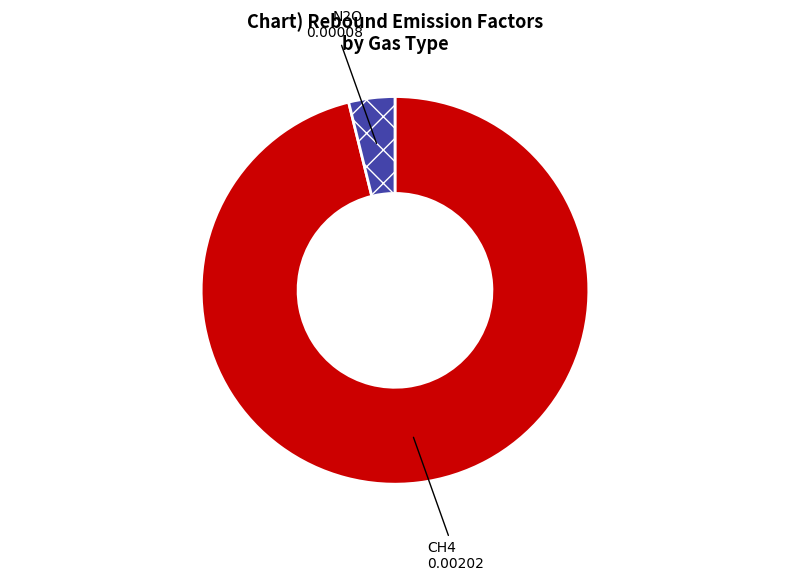

Does any single category account for the majority?

Yes